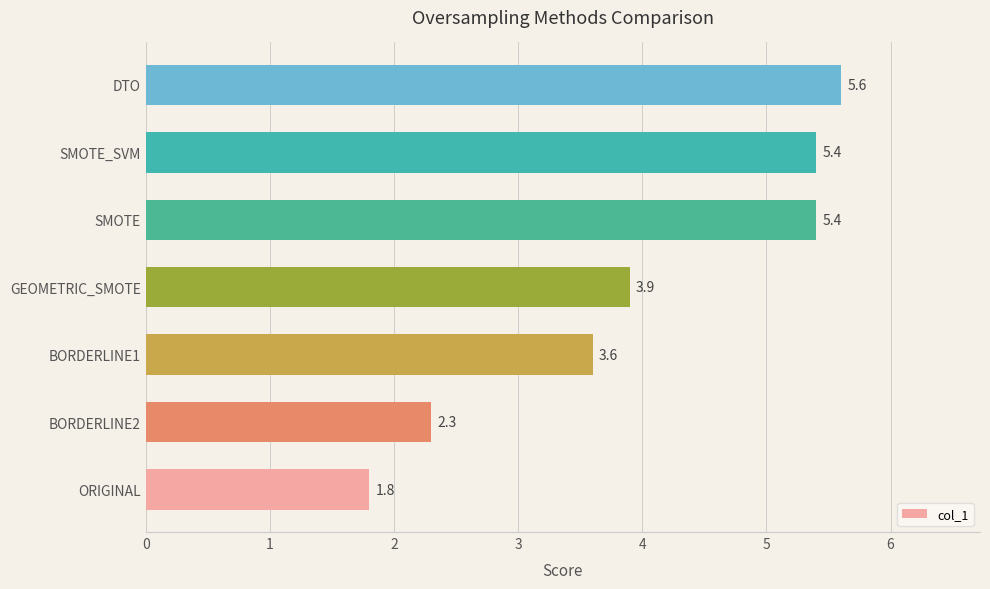

What value does the data have at DTO?

5.6